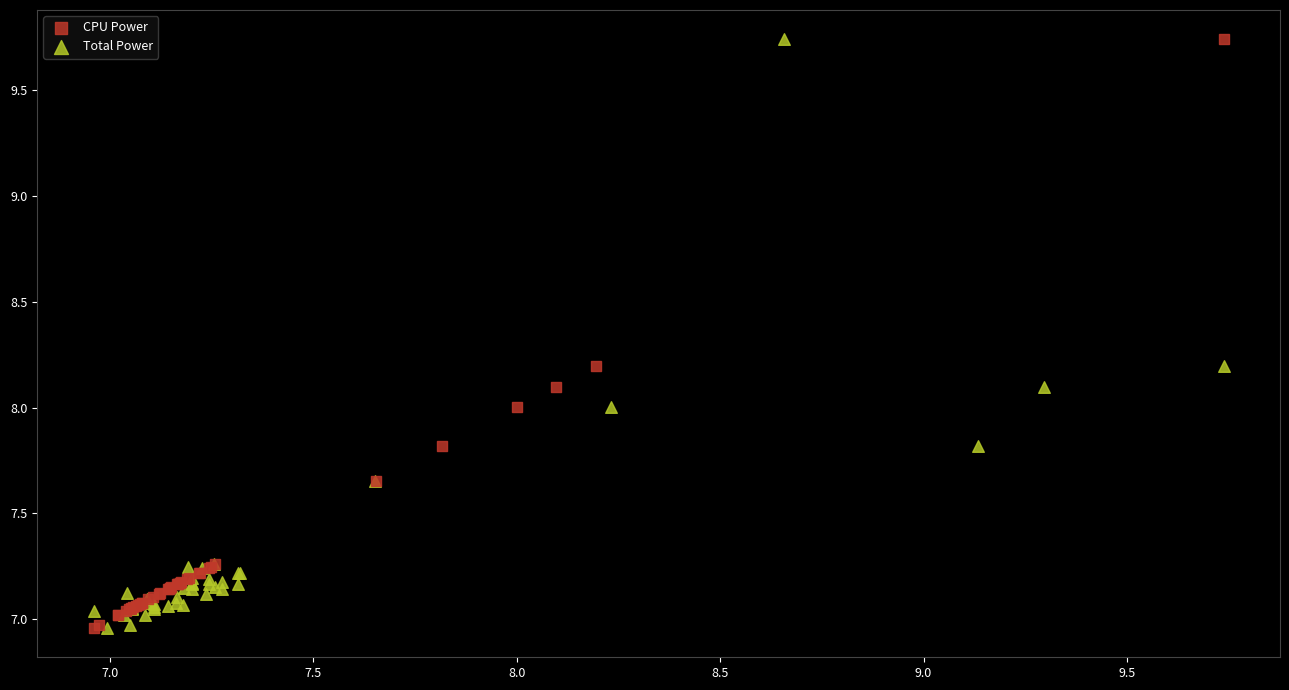

What are all the series names shown in the legend?

CPU Power, Total Power